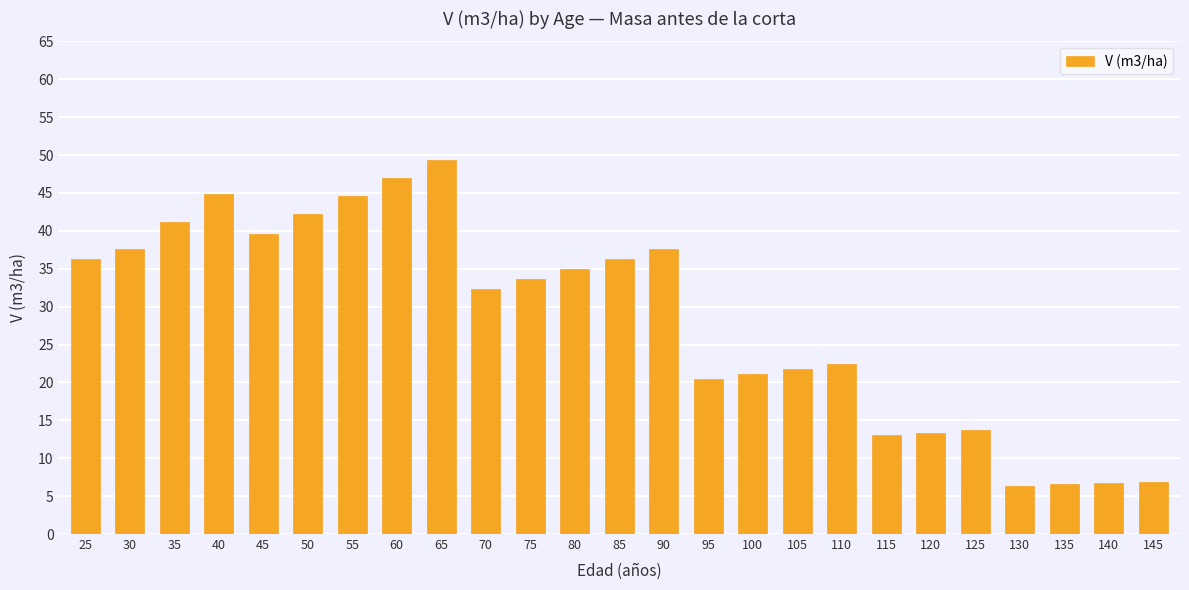

Count the number of categories in the chart.

25